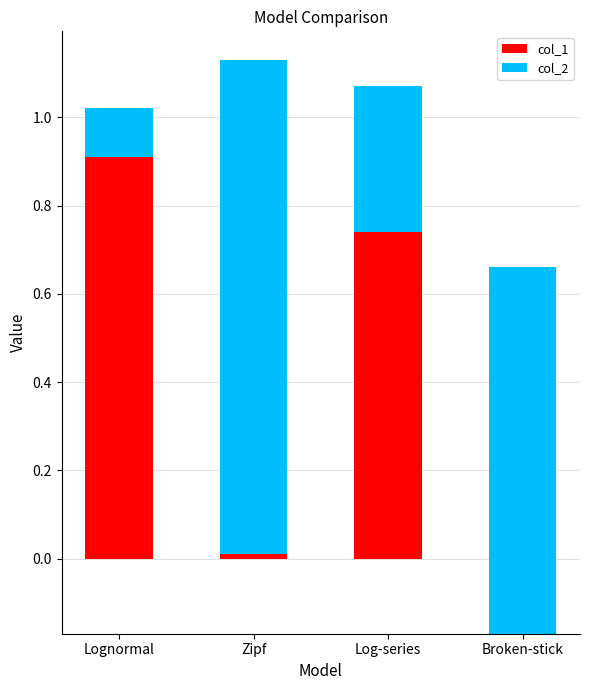

At which category is the sum across all series the highest?

Zipf